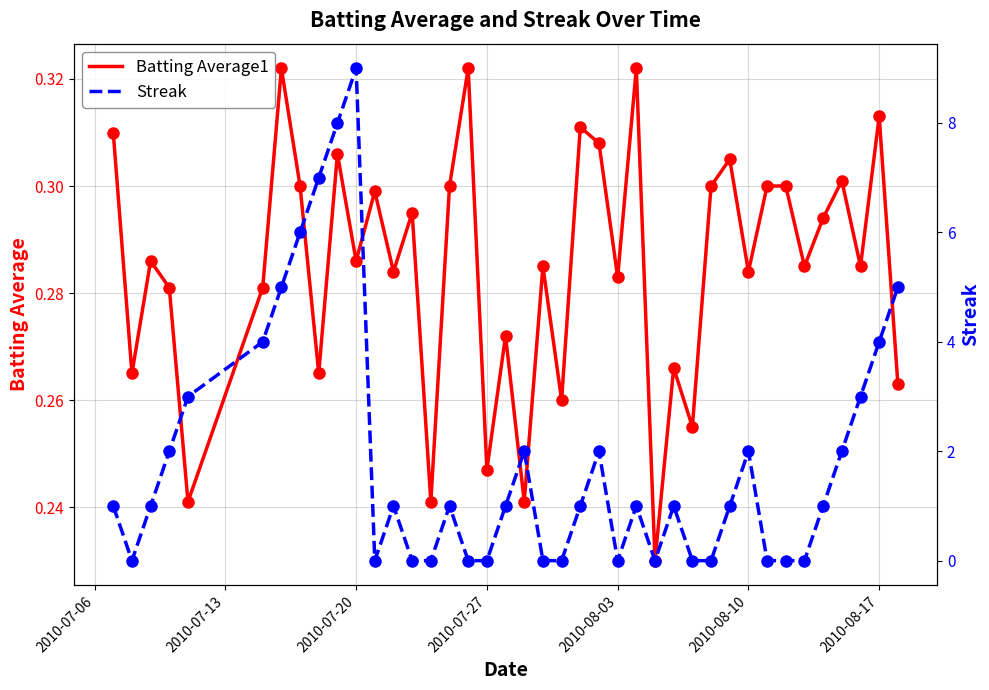

Is it true that Batting Average1 equals 0.1 at 2010-08-03?

False